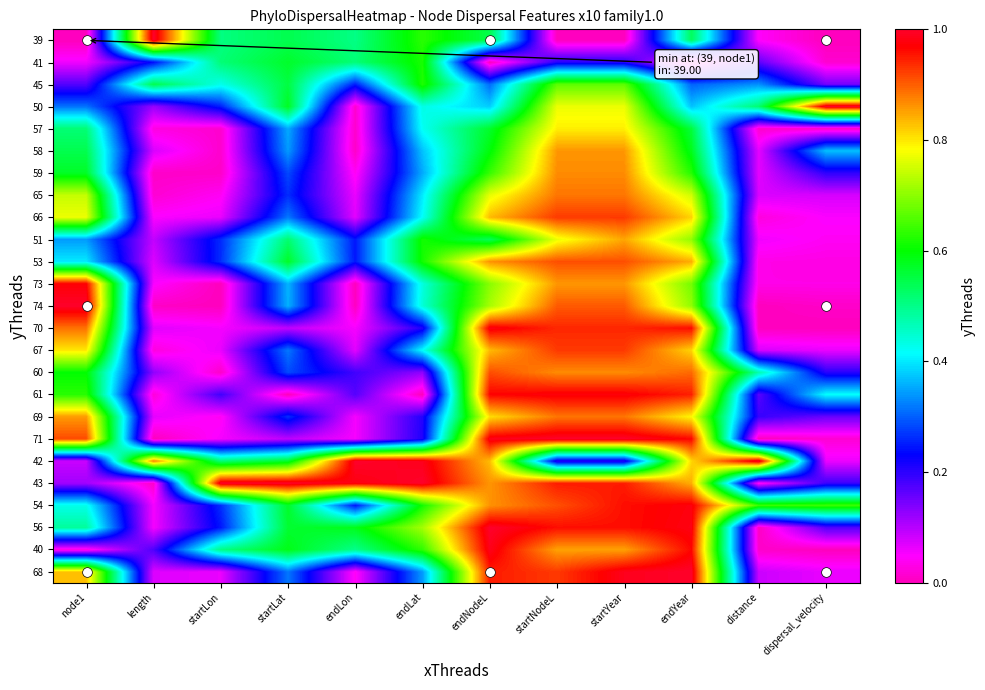

Reading left to right, extract all data points from this chart.

39: node1=0.0	length=1.0	startLon=0.5	startLat=0.5	endLon=0.5	endLat=0.6	endNodeL=0.5	startNodeL=0.0	startYear=0.0	endYear=0.5	distance=0.0	dispersal_velocity=0.0
41: node1=0.1	length=0.2	startLon=0.5	startLat=0.6	endLon=0.5	endLat=0.6	endNodeL=0.0	startNodeL=0.2	startYear=0.2	endYear=0.0	distance=0.2	dispersal_velocity=0.0
45: node1=0.2	length=0.5	startLon=0.4	startLat=0.6	endLon=0.3	endLat=0.6	endNodeL=0.3	startNodeL=0.7	startYear=0.7	endYear=0.3	distance=0.3	dispersal_velocity=0.1
50: node1=0.3	length=0.1	startLon=0.3	startLat=0.6	endLon=0.0	endLat=0.4	endNodeL=0.4	startNodeL=0.8	startYear=0.8	endYear=0.4	distance=0.5	dispersal_velocity=1.0
57: node1=0.5	length=0.0	startLon=0.0	startLat=0.4	endLon=0.0	endLat=0.4	endNodeL=0.6	startNodeL=0.8	startYear=0.8	endYear=0.6	distance=0.0	dispersal_velocity=0.0
58: node1=0.5	length=0.1	startLon=0.0	startLat=0.3	endLon=0.0	endLat=0.4	endNodeL=0.6	startNodeL=0.9	startYear=0.9	endYear=0.6	distance=0.1	dispersal_velocity=0.4
59: node1=0.6	length=0.0	startLon=0.0	startLat=0.3	endLon=0.0	endLat=0.4	endNodeL=0.6	startNodeL=0.9	startYear=0.9	endYear=0.6	distance=0.1	dispersal_velocity=0.2
65: node1=0.7	length=0.0	startLon=0.0	startLat=0.3	endLon=0.1	endLat=0.4	endNodeL=0.8	startNodeL=0.9	startYear=0.9	endYear=0.8	distance=0.1	dispersal_velocity=0.1
66: node1=0.8	length=0.0	startLon=0.1	startLat=0.3	endLon=0.1	endLat=0.4	endNodeL=0.8	startNodeL=0.9	startYear=0.9	endYear=0.8	distance=0.0	dispersal_velocity=0.1
51: node1=0.3	length=0.1	startLon=0.3	startLat=0.5	endLon=0.2	endLat=0.6	endNodeL=0.5	startNodeL=0.8	startYear=0.8	endYear=0.7	distance=0.1	dispersal_velocity=0.0
53: node1=0.4	length=0.1	startLon=0.3	startLat=0.6	endLon=0.2	endLat=0.6	endNodeL=0.9	startNodeL=0.9	startYear=0.9	endYear=0.8	distance=0.0	dispersal_velocity=0.0
73: node1=1.0	length=0.1	startLon=0.0	startLat=0.4	endLon=0.0	endLat=0.4	endNodeL=0.7	startNodeL=0.9	startYear=0.9	endYear=0.7	distance=0.0	dispersal_velocity=0.0
74: node1=1.0	length=0.0	startLon=0.0	startLat=0.4	endLon=0.0	endLat=0.4	endNodeL=0.7	startNodeL=0.9	startYear=0.9	endYear=0.7	distance=0.0	dispersal_velocity=0.0
70: node1=0.9	length=0.1	startLon=0.1	startLat=0.1	endLon=0.1	endLat=0.2	endNodeL=1.0	startNodeL=0.9	startYear=0.9	endYear=1.0	distance=0.0	dispersal_velocity=0.0
67: node1=0.8	length=0.0	startLon=0.1	startLat=0.3	endLon=0.1	endLat=0.4	endNodeL=0.8	startNodeL=0.9	startYear=0.9	endYear=0.8	distance=0.1	dispersal_velocity=0.1
60: node1=0.6	length=0.1	startLon=0.0	startLat=0.3	endLon=0.2	endLat=0.1	endNodeL=0.9	startNodeL=0.9	startYear=0.9	endYear=0.9	distance=0.5	dispersal_velocity=0.2
61: node1=0.6	length=0.0	startLon=0.2	startLat=0.0	endLon=0.2	endLat=0.0	endNodeL=1.0	startNodeL=1.0	startYear=1.0	endYear=0.9	distance=0.2	dispersal_velocity=0.4
69: node1=0.9	length=0.1	startLon=0.0	startLat=0.3	endLon=0.1	endLat=0.2	endNodeL=0.8	startNodeL=0.9	startYear=0.9	endYear=0.8	distance=0.2	dispersal_velocity=0.2
71: node1=0.9	length=0.0	startLon=0.1	startLat=0.1	endLon=0.1	endLat=0.2	endNodeL=1.0	startNodeL=1.0	startYear=1.0	endYear=1.0	distance=0.0	dispersal_velocity=0.0
42: node1=0.1	length=0.9	startLon=0.5	startLat=0.6	endLon=1.0	endLat=1.0	endNodeL=0.8	startNodeL=0.2	startYear=0.2	endYear=0.8	distance=1.0	dispersal_velocity=0.1
43: node1=0.1	length=0.0	startLon=1.0	startLat=1.0	endLon=1.0	endLat=1.0	endNodeL=0.9	startNodeL=0.9	startYear=0.9	endYear=0.8	distance=0.0	dispersal_velocity=0.2
54: node1=0.4	length=0.1	startLon=0.3	startLat=0.6	endLon=0.2	endLat=0.6	endNodeL=0.9	startNodeL=0.9	startYear=1.0	endYear=1.0	distance=0.6	dispersal_velocity=0.6
56: node1=0.5	length=0.1	startLon=0.2	startLat=0.6	endLon=0.6	endLat=0.7	endNodeL=1.0	startNodeL=1.0	startYear=1.0	endYear=1.0	distance=0.0	dispersal_velocity=0.2
40: node1=0.0	length=0.2	startLon=0.5	startLat=0.6	endLon=0.5	endLat=0.6	endNodeL=1.0	startNodeL=0.9	startYear=0.9	endYear=1.0	distance=0.0	dispersal_velocity=0.0
68: node1=0.8	length=0.1	startLon=0.1	startLat=0.3	endLon=0.0	endLat=0.3	endNodeL=0.9	startNodeL=0.9	startYear=1.0	endYear=1.0	distance=0.1	dispersal_velocity=0.1